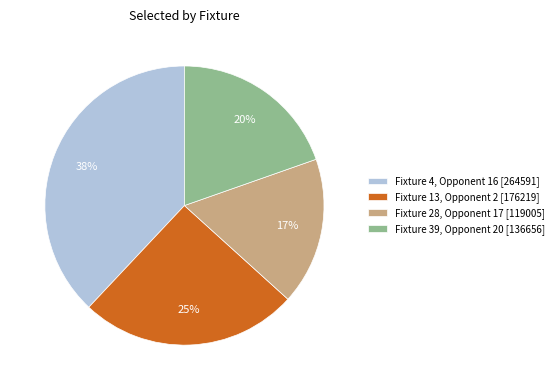

Is the sum of Fixture 28, Opponent 17 [119005] and Fixture 39, Opponent 20 [136656] greater than half?

No